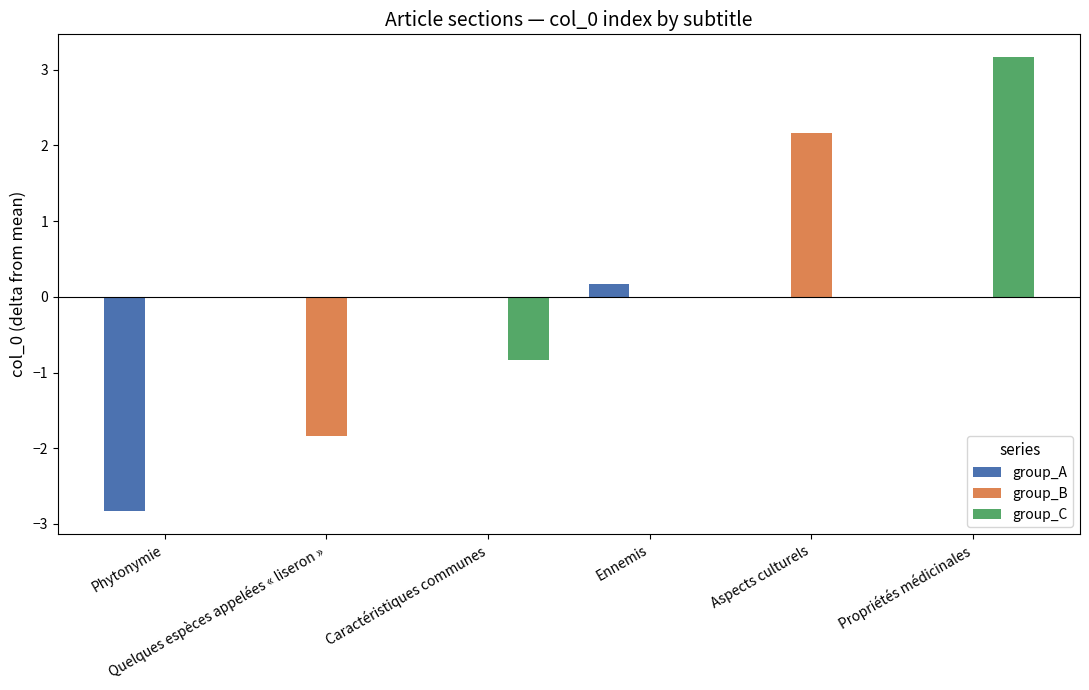

How many data points does each series have?

6